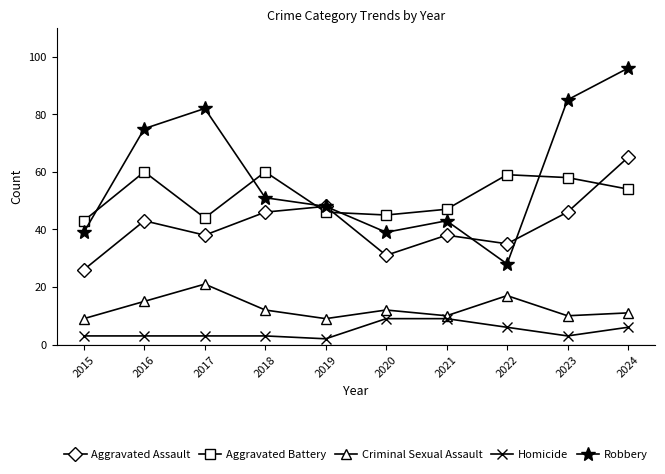

What is the minimum value shown in the chart?

2